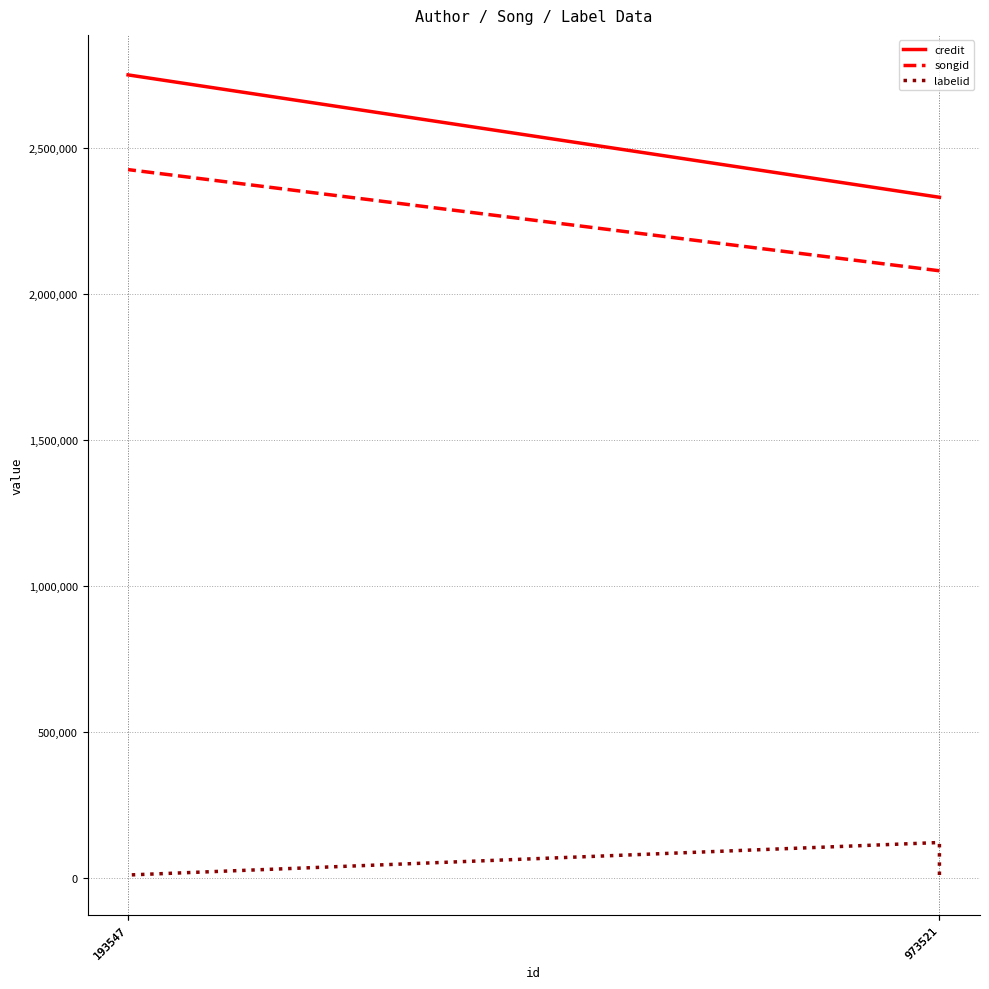

What are all the series names shown in the legend?

credit, songid, labelid